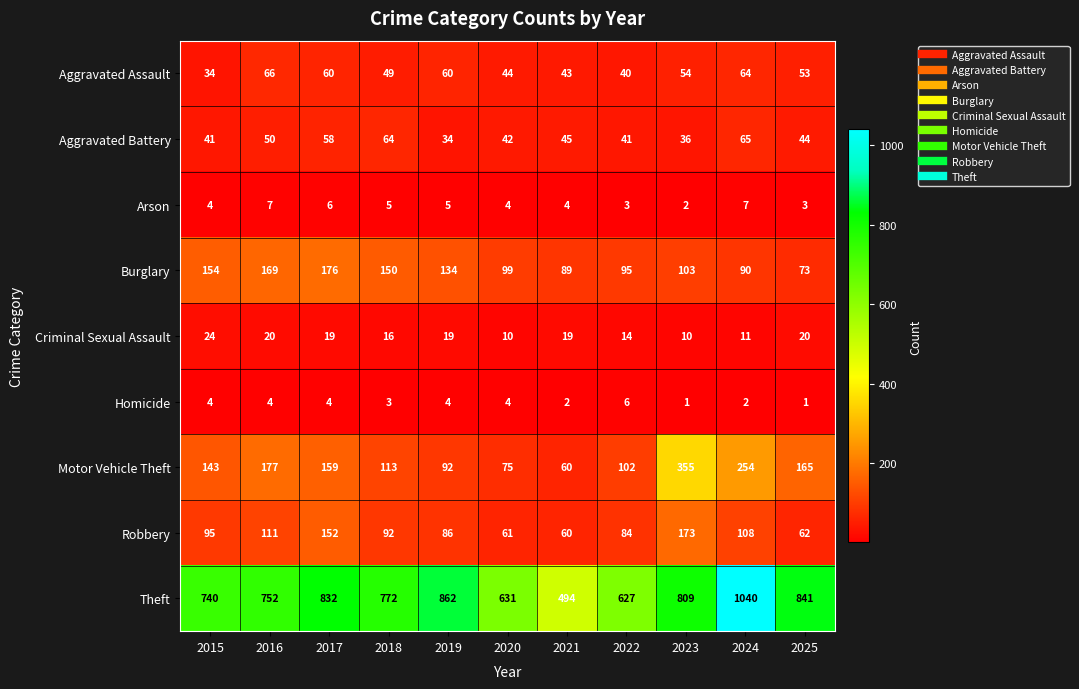

At which category is the sum across all series the highest?

2024